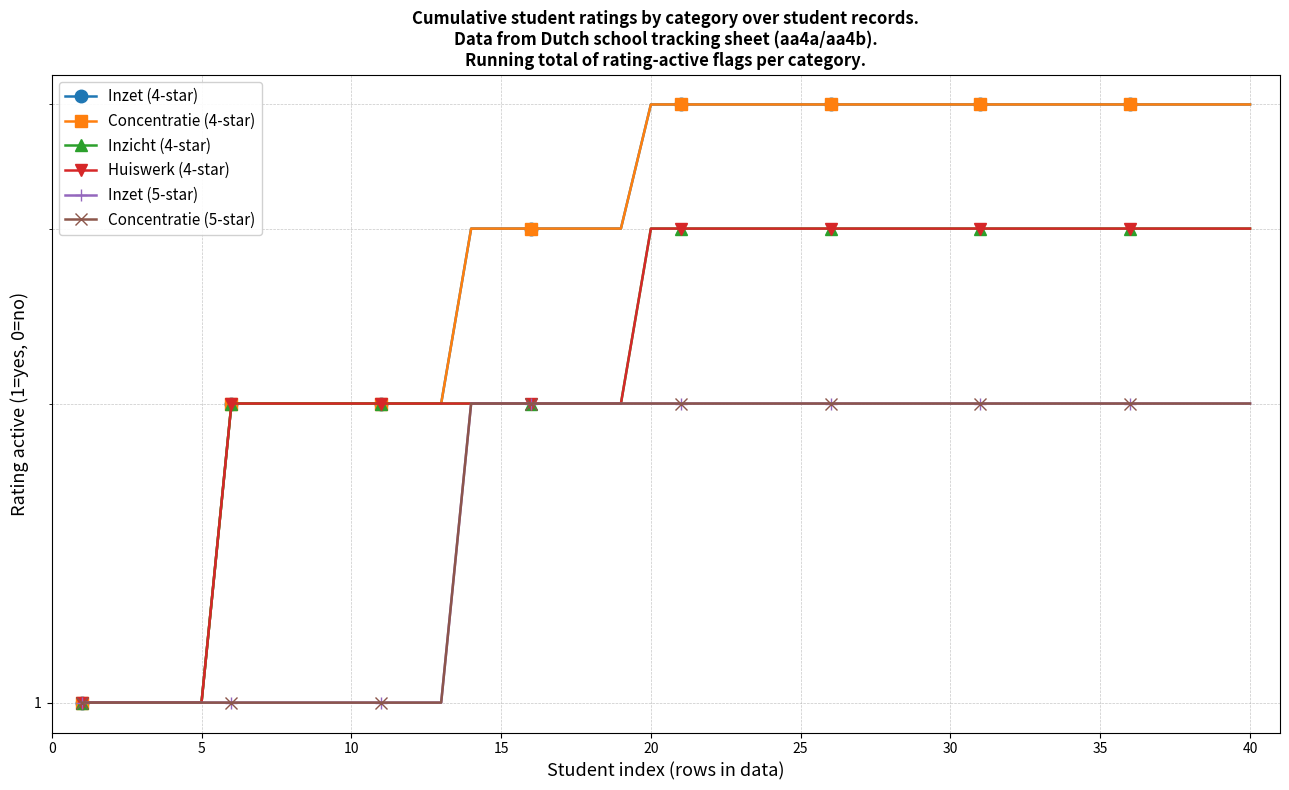

True or false: Huiswerk (4-star) has a value of 5 at 35.

False